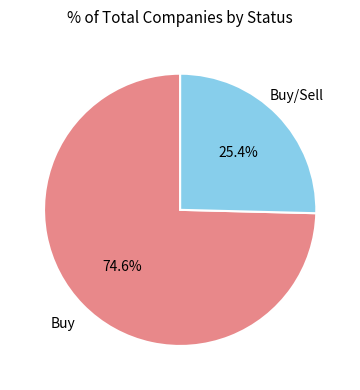

To the nearest percent, what is the average slice percentage?

50%